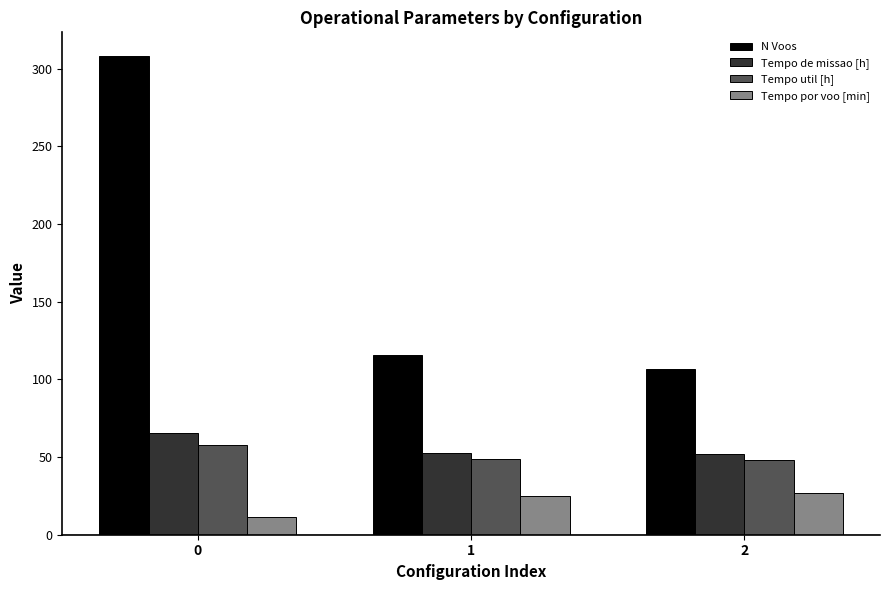

What is the difference between the highest and lowest values at 2?

79.9